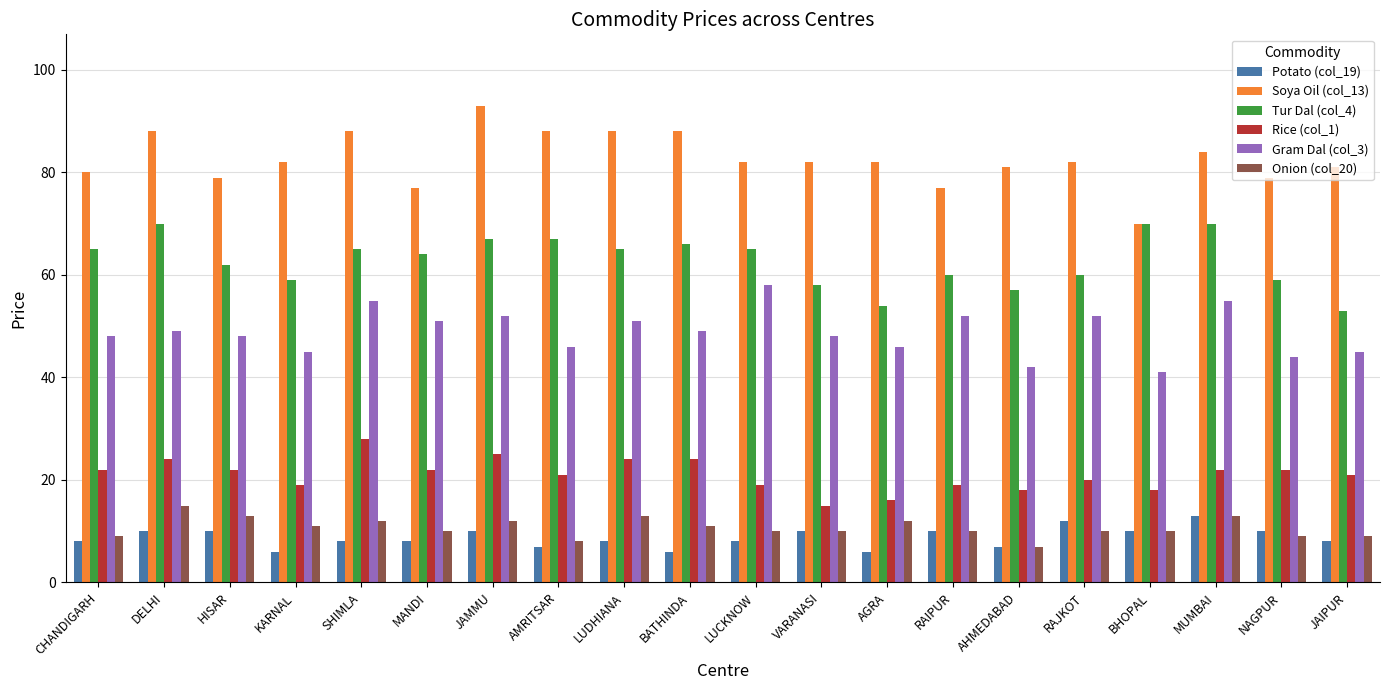

What is the sum of the Rice (col_1) values at LUDHIANA and SHIMLA?

52